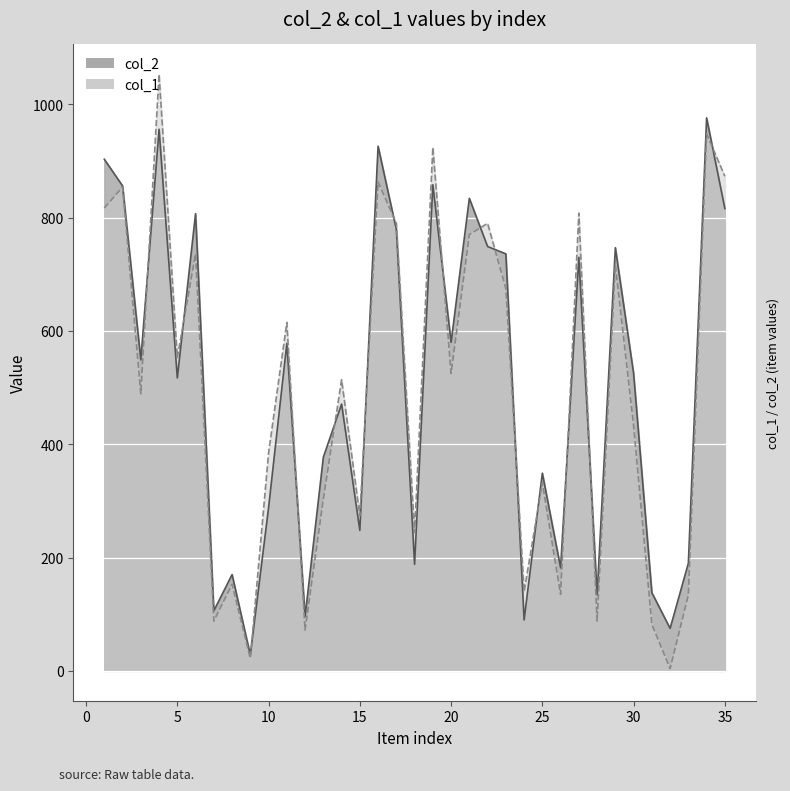

At which category does col_2 reach its first local peak?

4